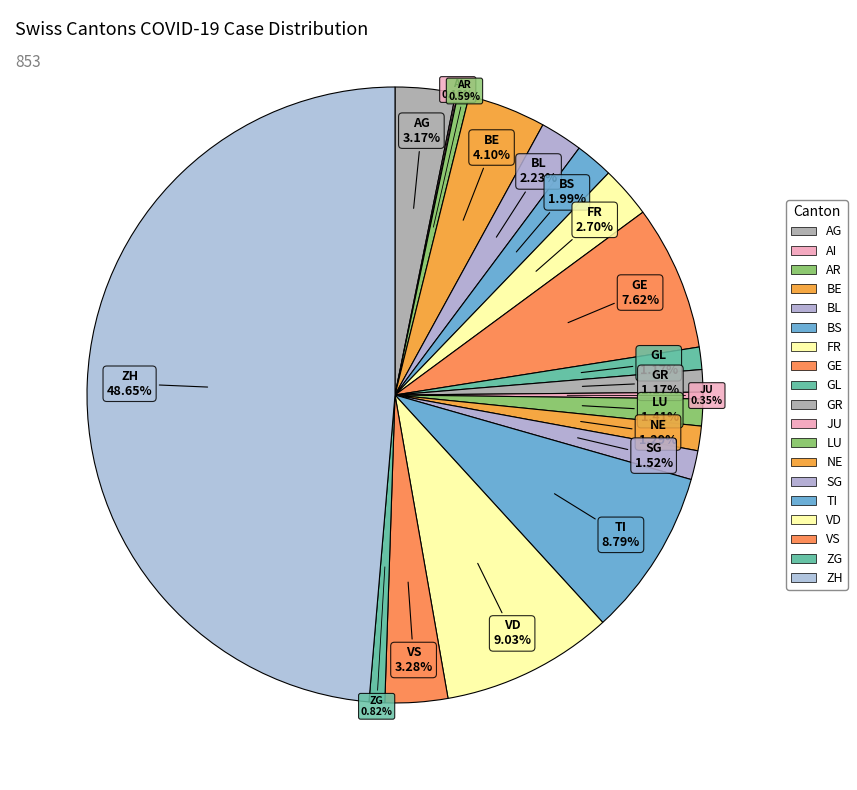

Which slice is the largest?

ZH